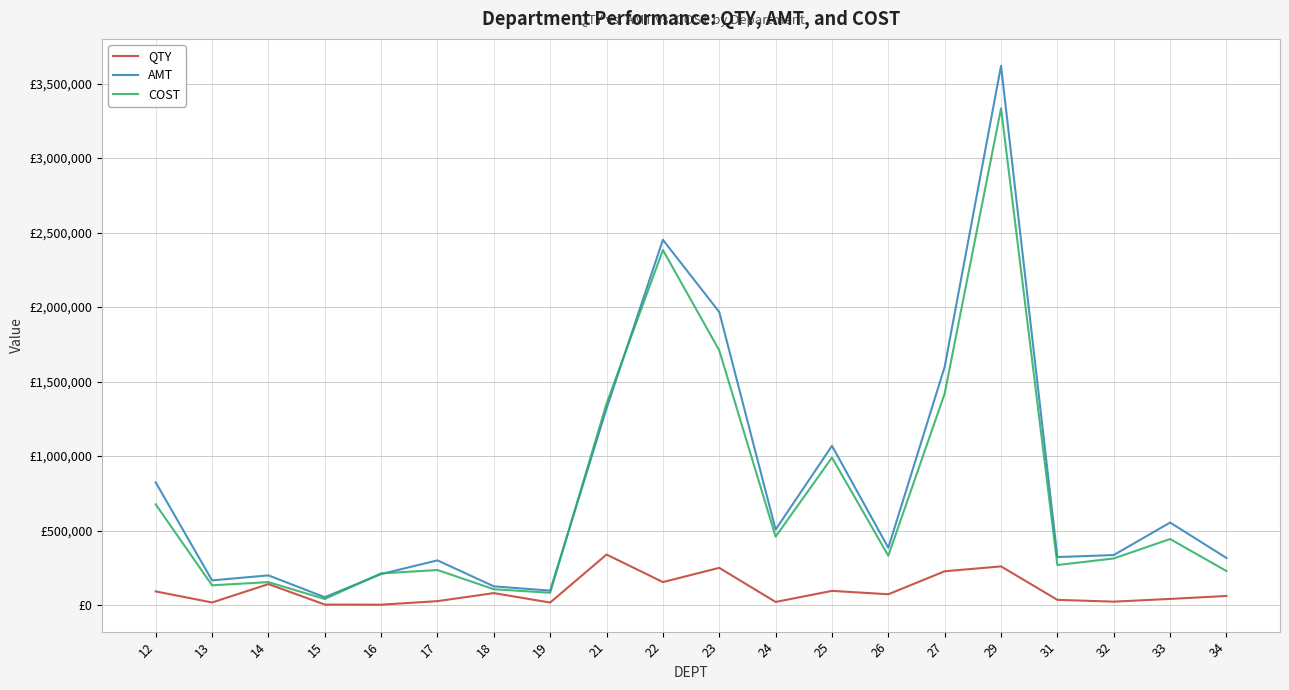

At which category is the sum across all series the highest?

29